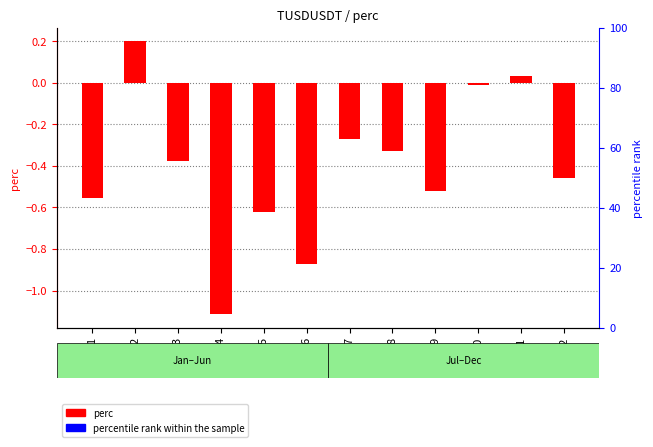

Reading left to right, what are all the values shown in this chart?

-0.6	0.2	-0.4	-1.1	-0.6	-0.9	-0.3	-0.3	-0.5	-0.0	0.0	-0.5